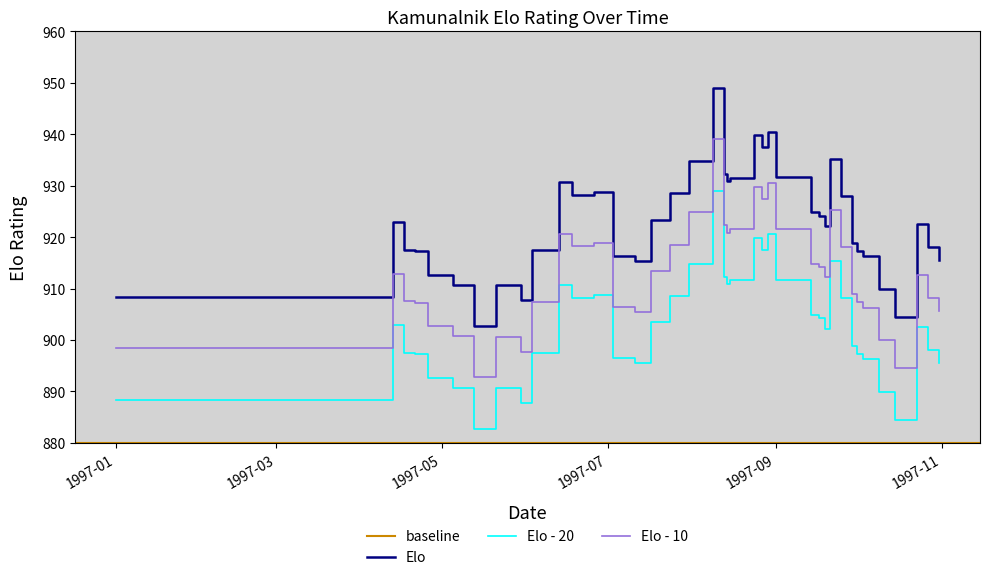

The value of Elo - 20 at 1997-01 is 888.4. True or false?

True